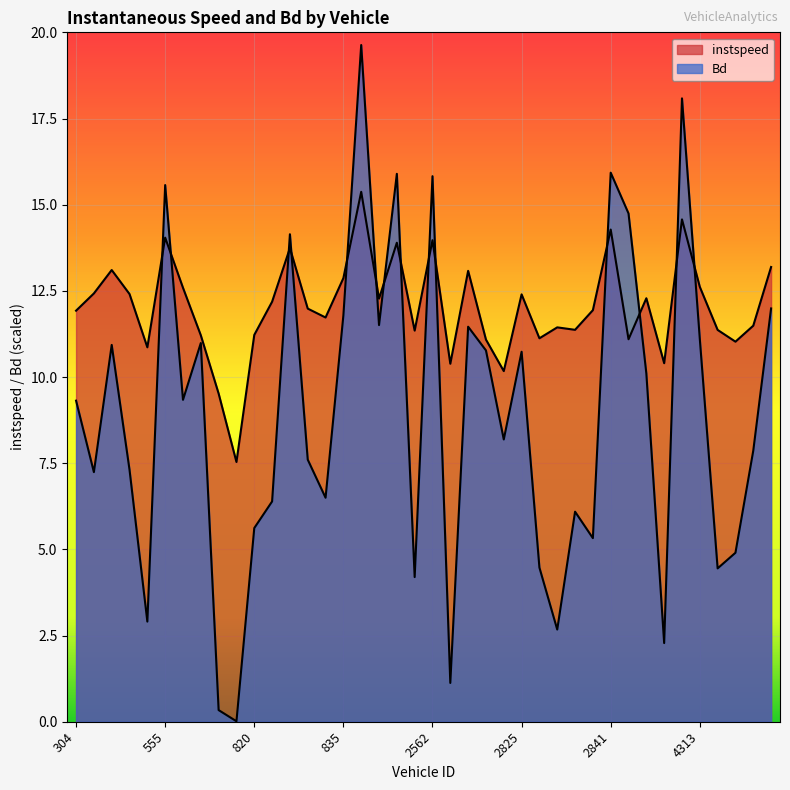

Is it true that Bd equals 2.6 at 2838?

False